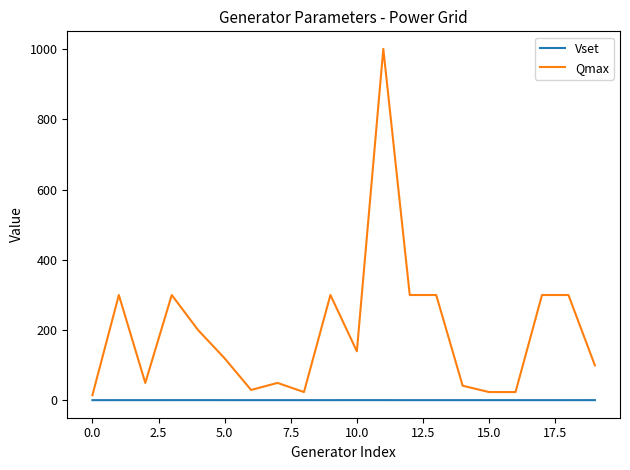

What is the maximum value for Vset?

1.1